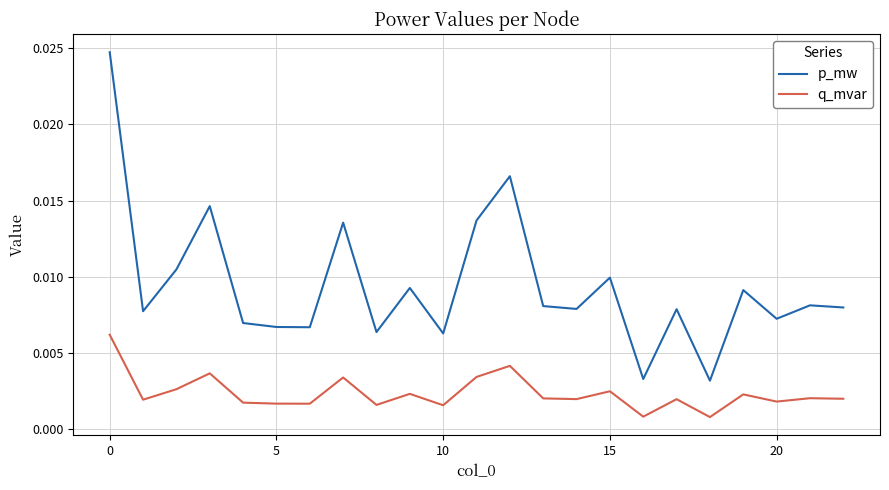

How many lines are shown in the chart?

2